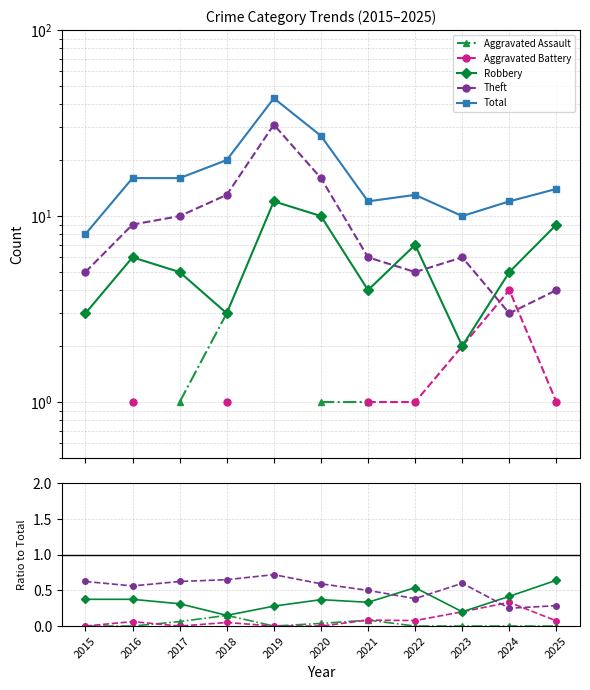

True or false: Total has more than 2 points higher than both neighbors.

False